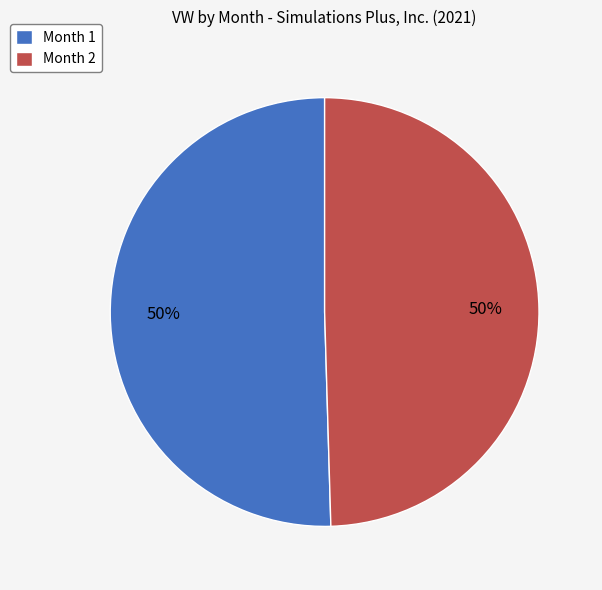

Do Month 2 and Month 1 together represent more than half of the pie?

Yes